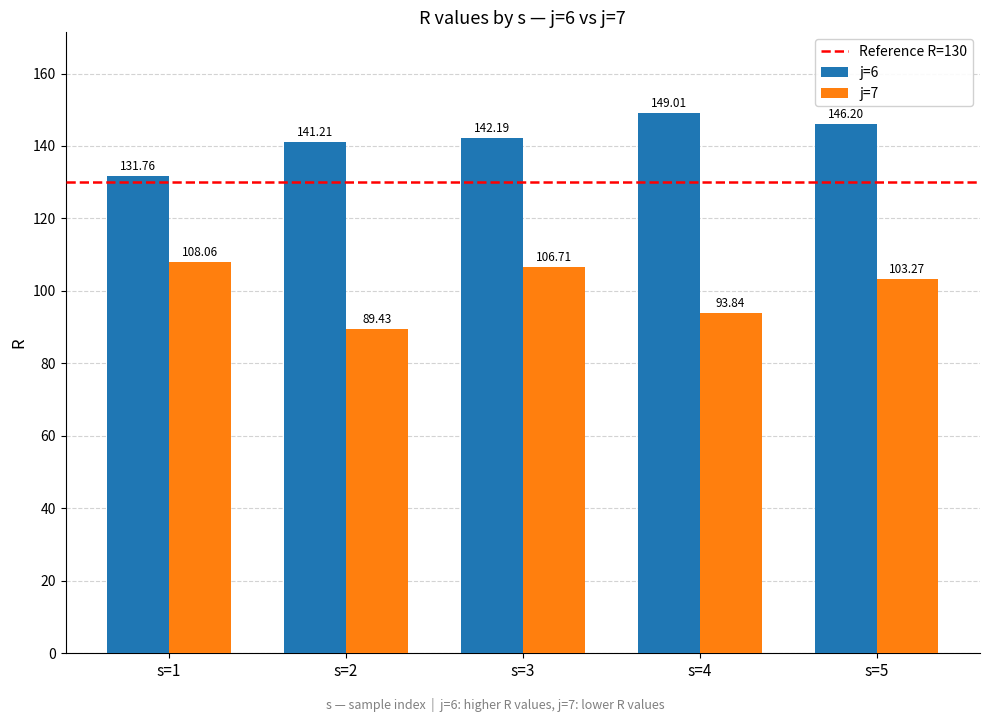

Which series has the largest range (max minus min)?

j=7